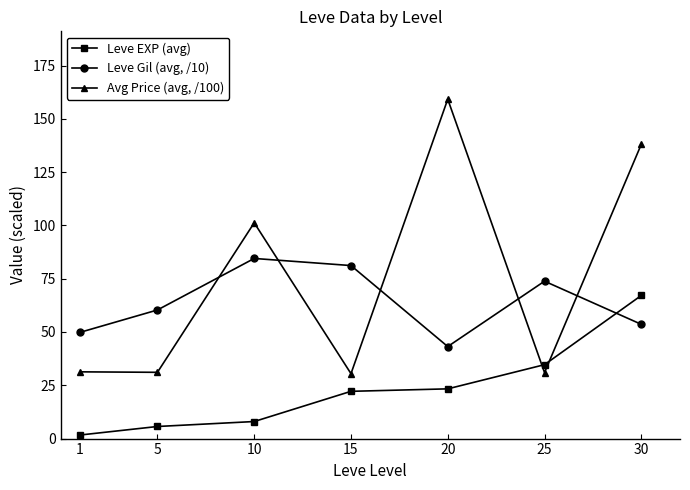

At which label is Avg Price (avg, /100) closest to 94?

10